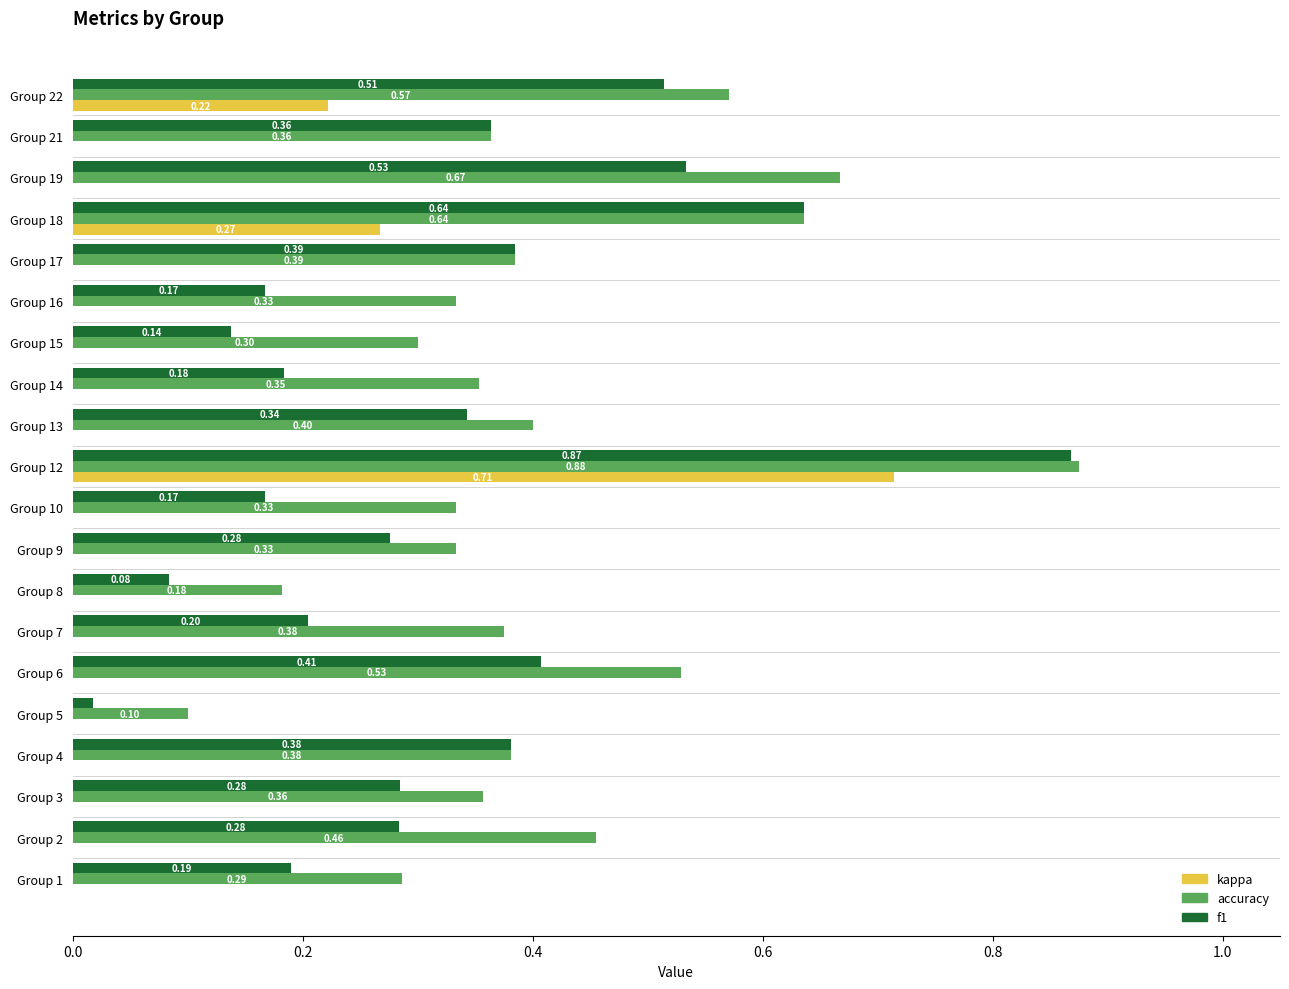

How many distinct data groups are displayed?

3